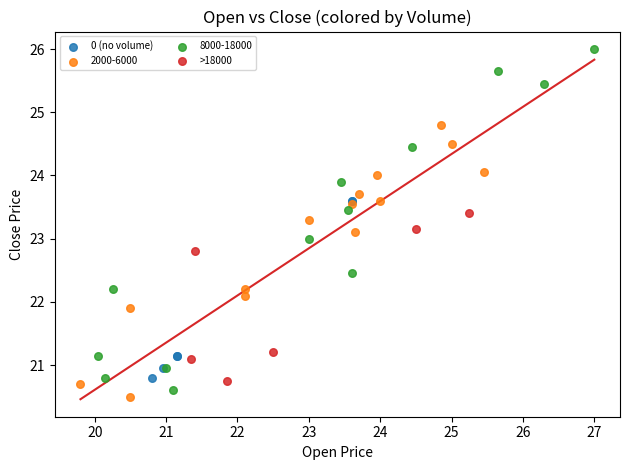

Which series has the largest Y range (max minus min)?

8000-18000